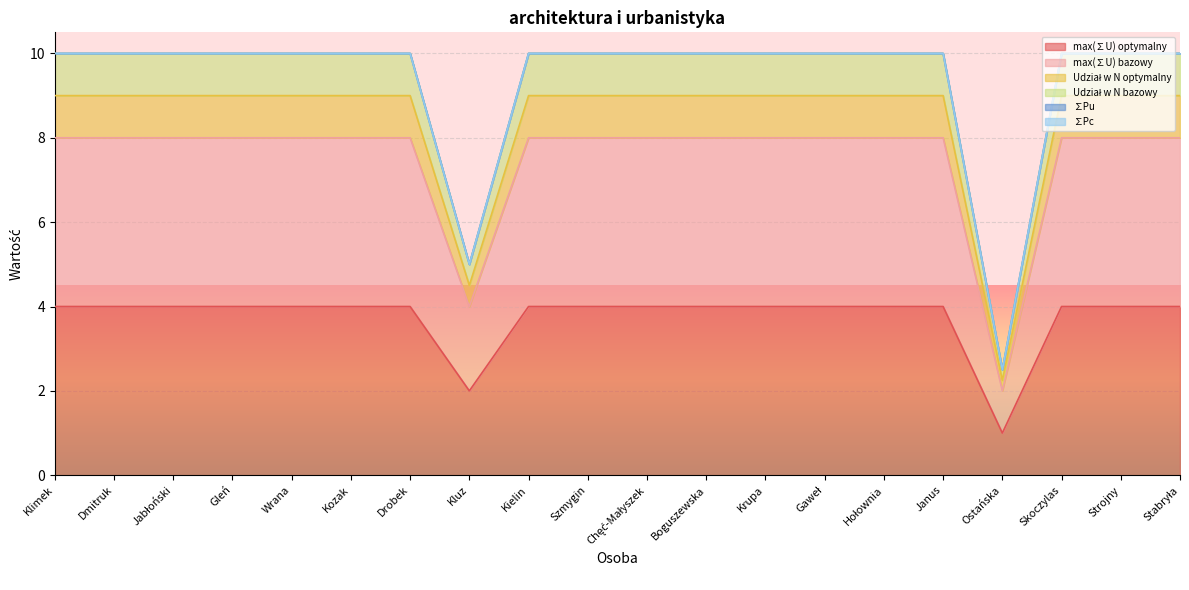

Which label corresponds to the smallest value in the chart?

Ostańska